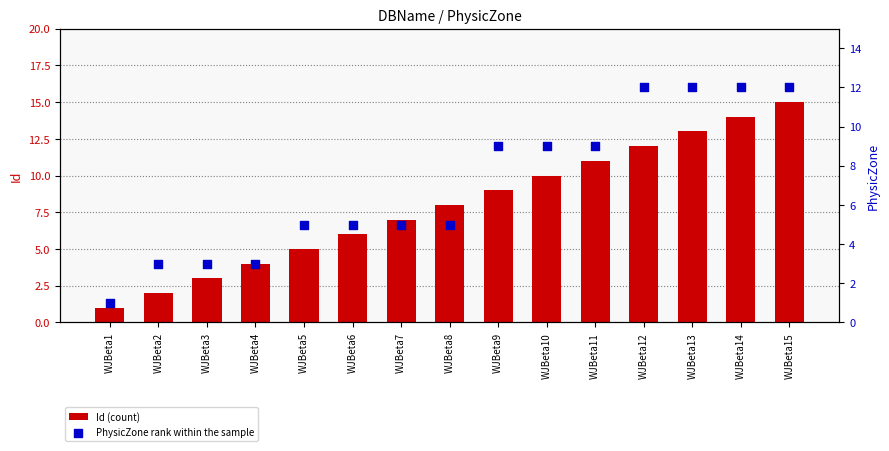

Which series reaches the maximum Y coordinate?

Id (count)